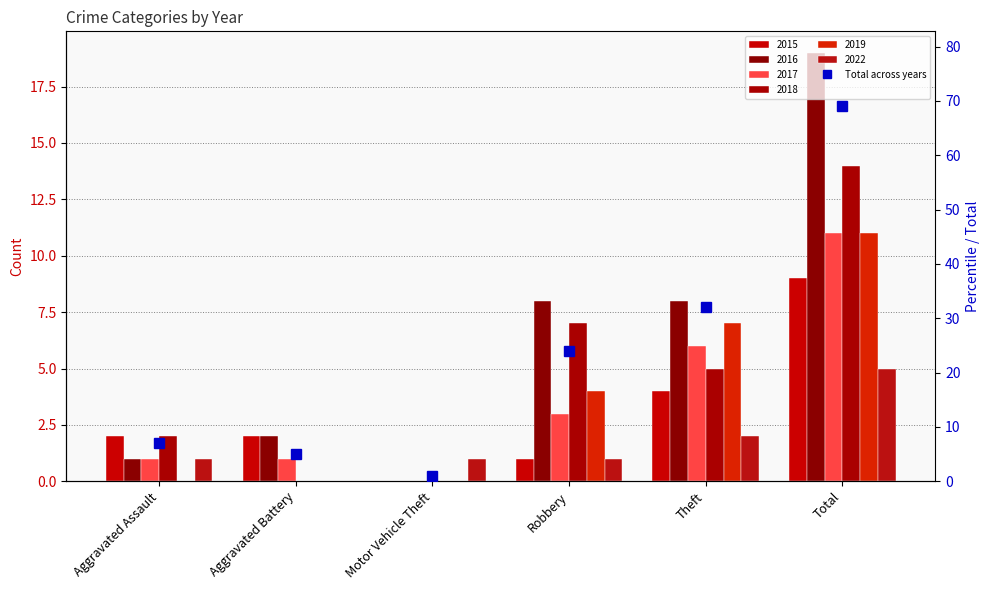

What is the change in value from Aggravated Assault to Total?

+62